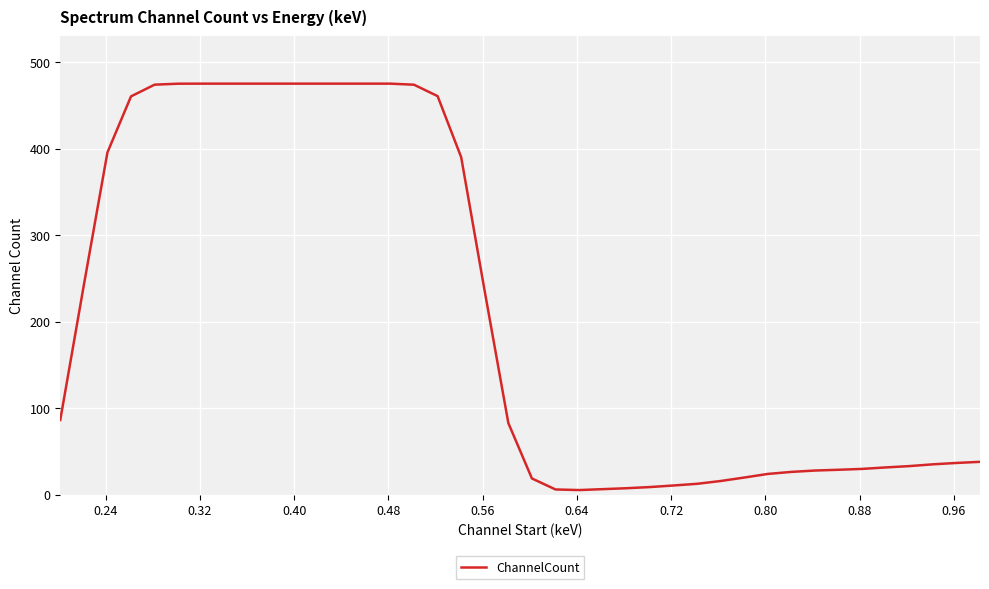

What is the difference between the maximum and minimum values?

469.9